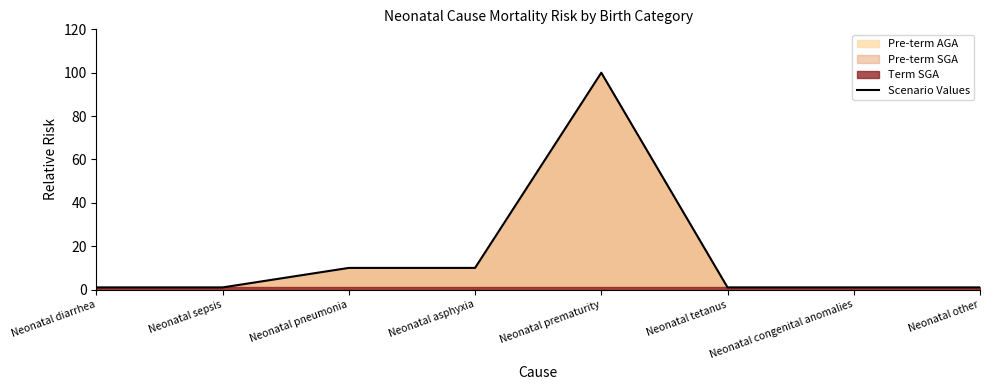

What is the greatest value displayed?

100